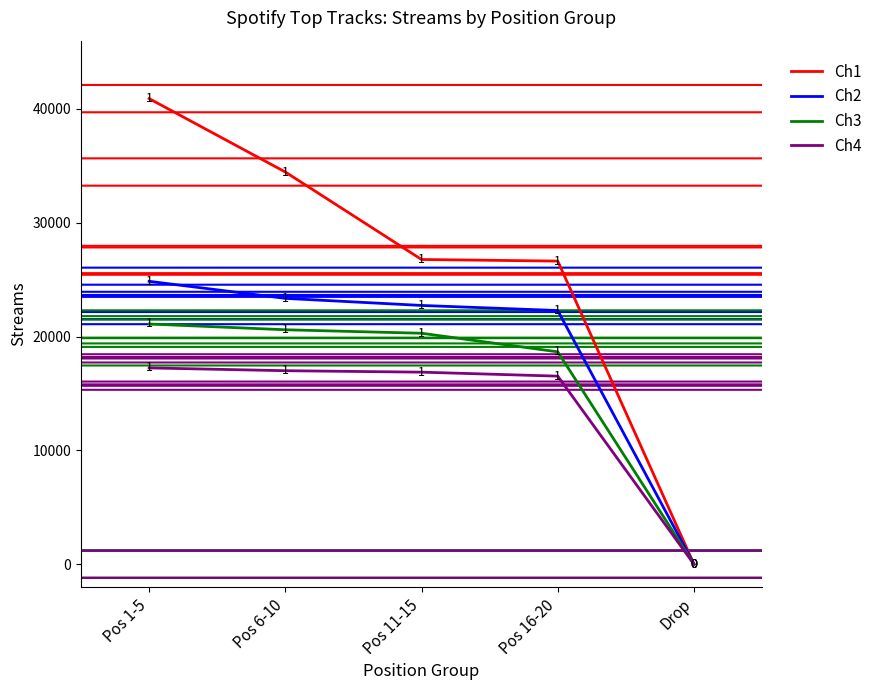

At which label does Ch1 first exceed 26774?

Pos 1-5